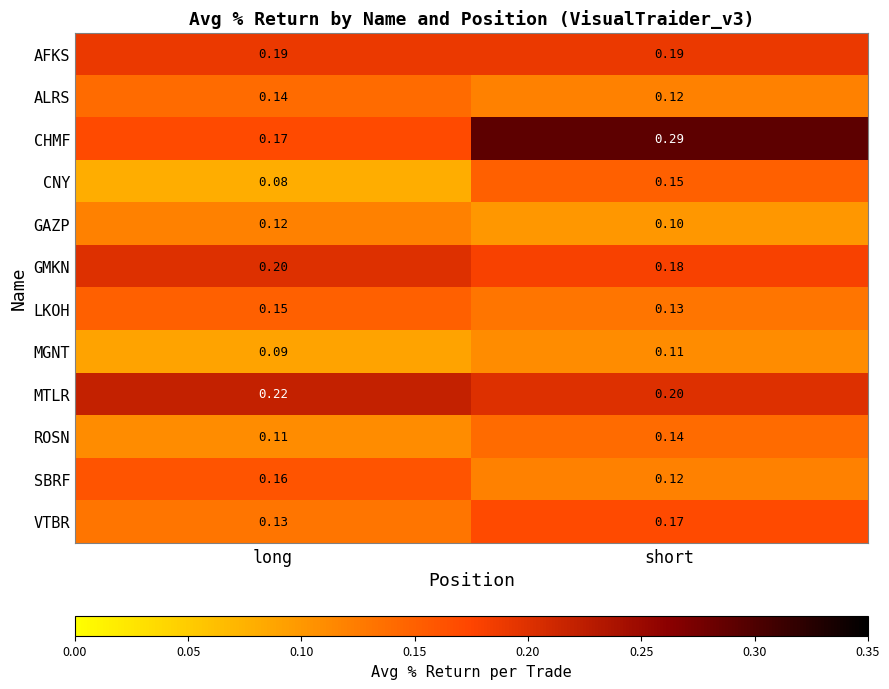

List the labels in order of ROSN value, smallest first.

long, short